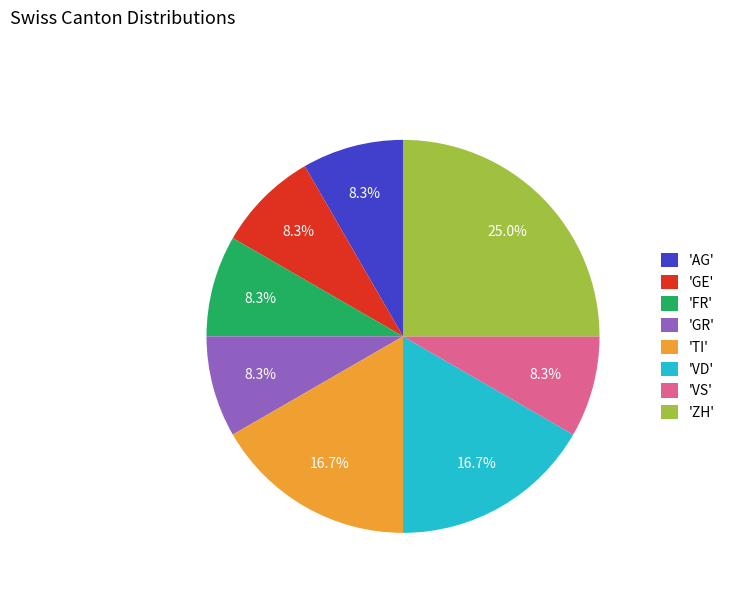

Combined, do 'FR' and 'VD' account for over 50%?

No